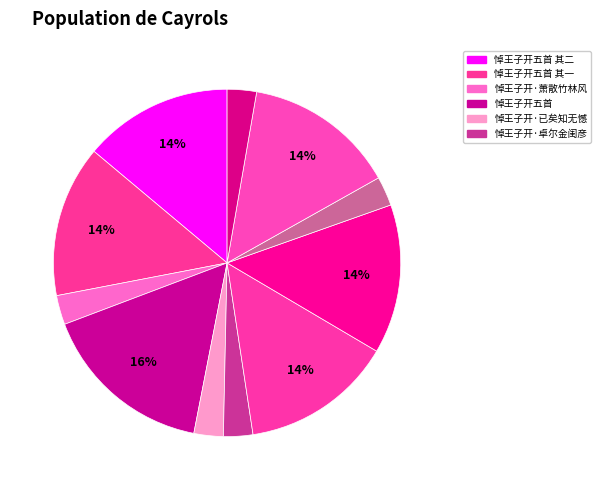

To the nearest percent, what is the difference between the largest and smallest slice percentages?

13%